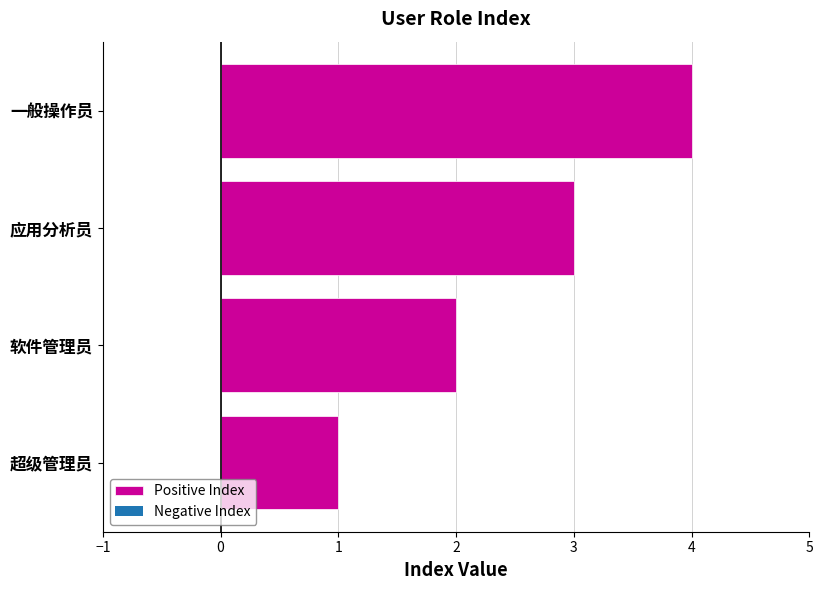

The value at 应用分析员 is 4. True or false?

False